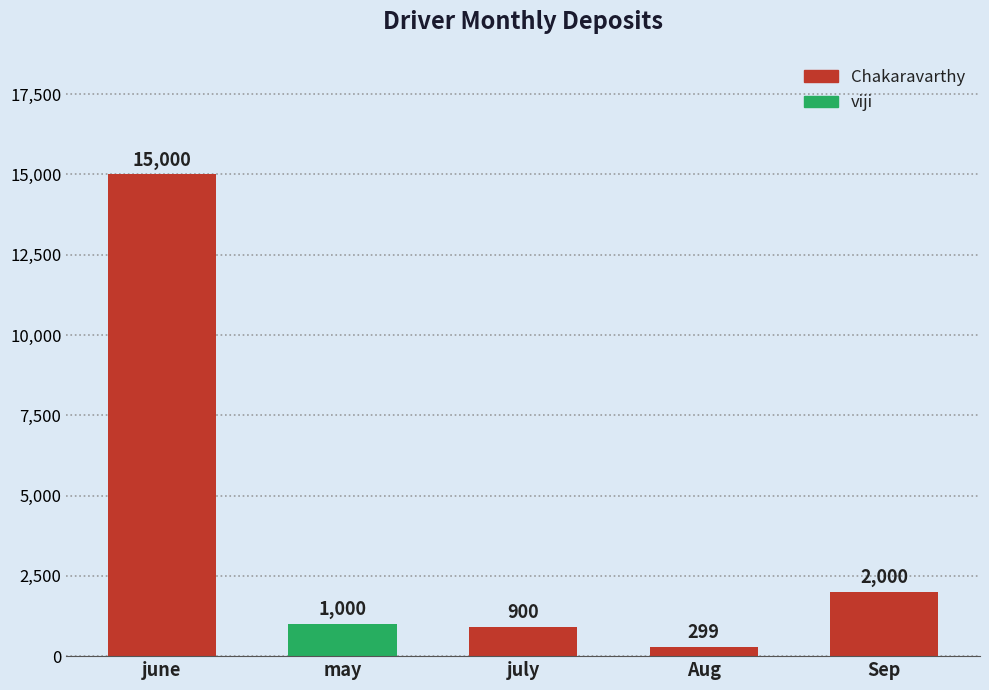

What is the label of the 2nd bar from the left?

may